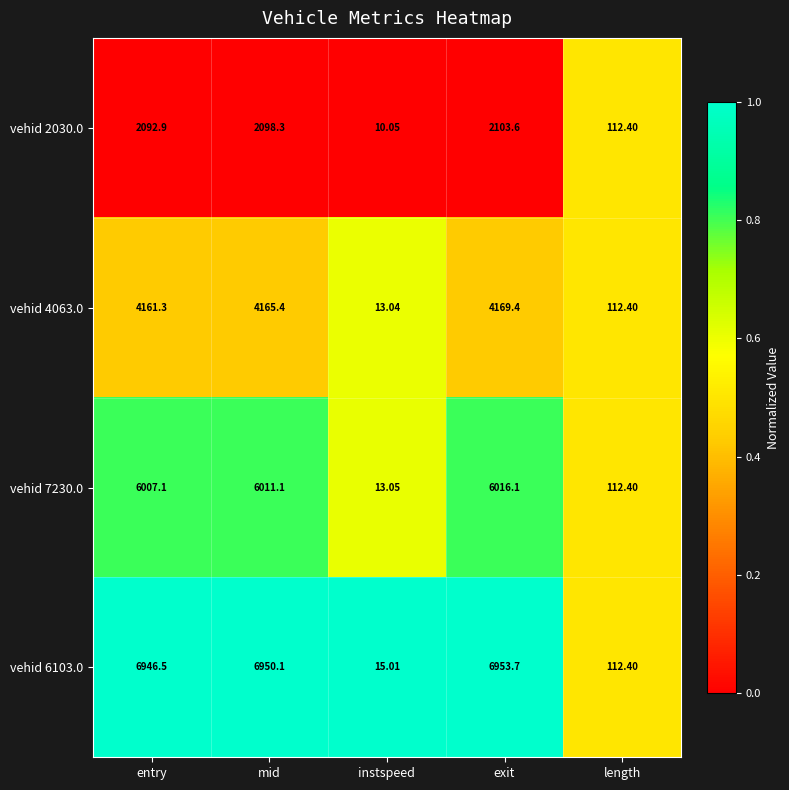

Which series changed the most between mid and instspeed?

vehid 6103.0